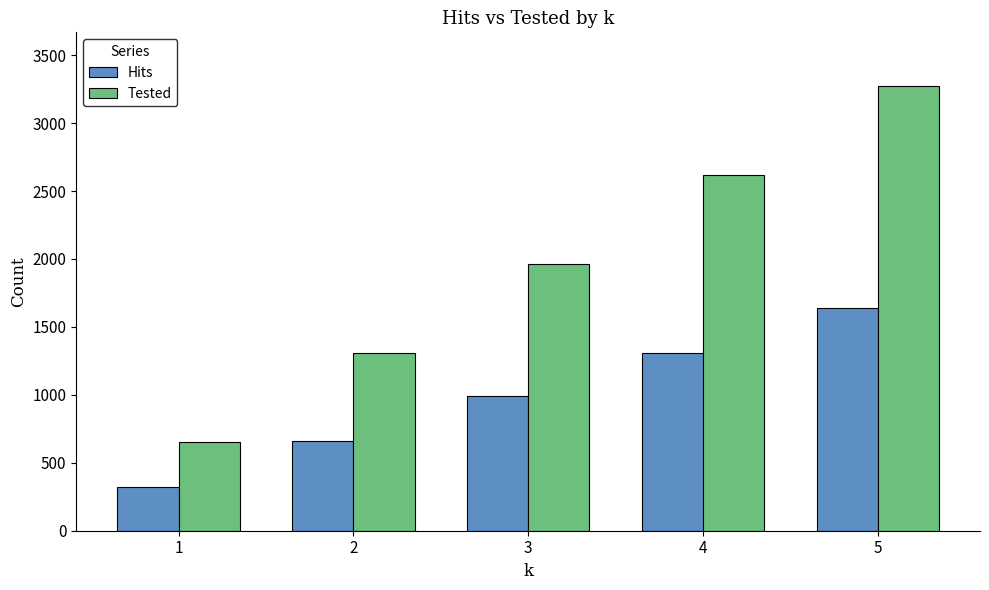

What is the sum of the Hits values at 5 and 2?

2300